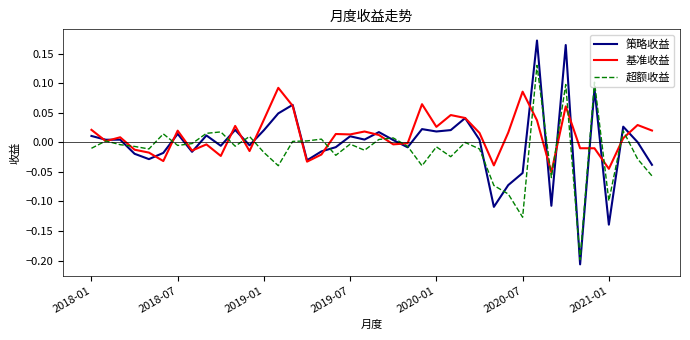

List the series in order of their peak value, lowest first.

基准收益, 超额收益, 策略收益